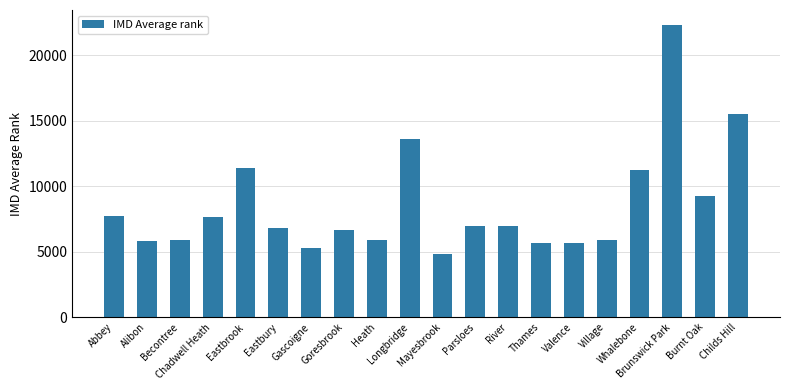

True or false: the data shows 13597.2 at Longbridge.

True